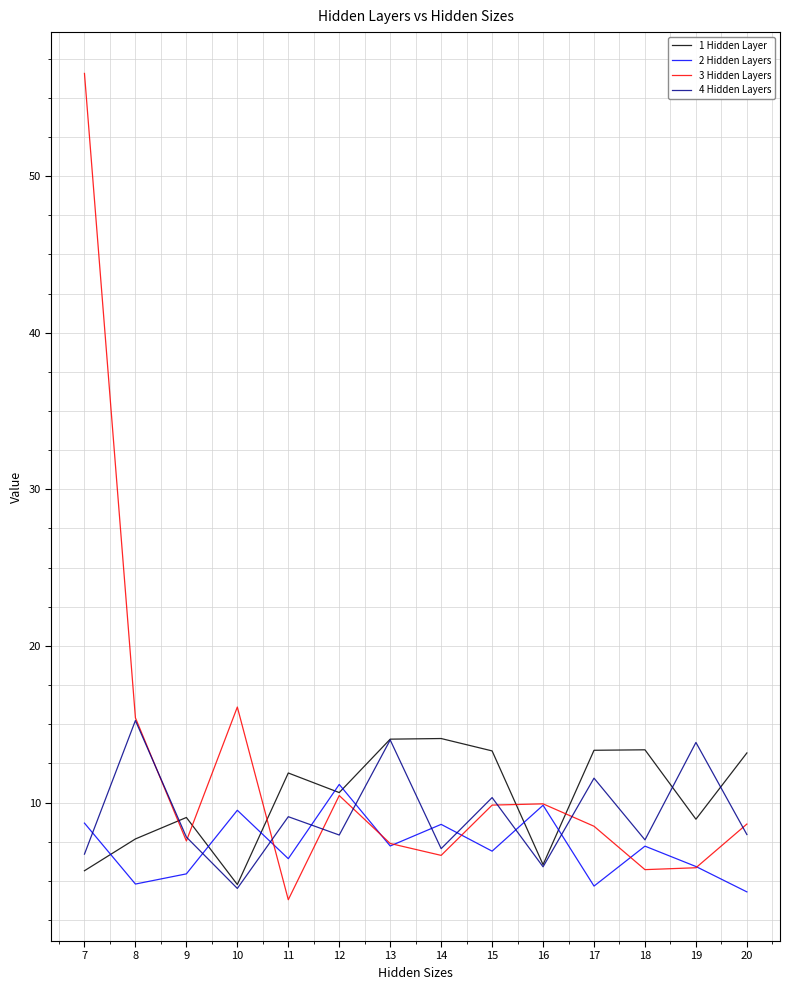

True or false: 2 Hidden Layers and 3 Hidden Layers intersect in this chart.

True